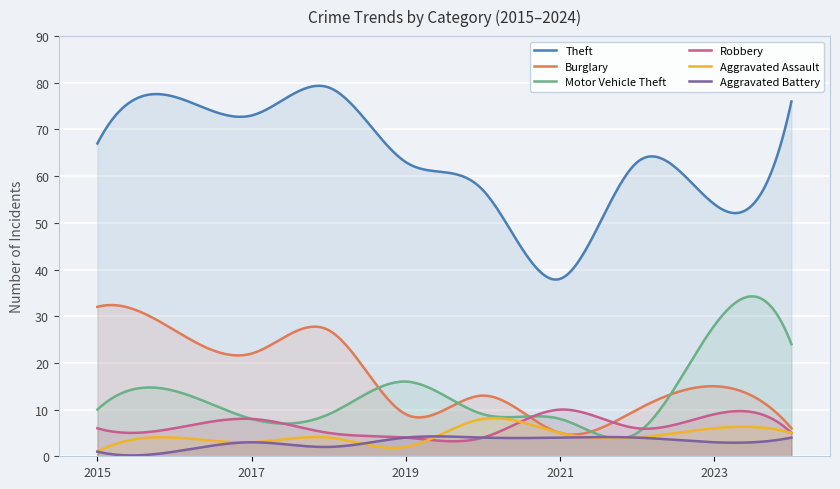

True or false: Theft and Aggravated Assault intersect in this chart.

False